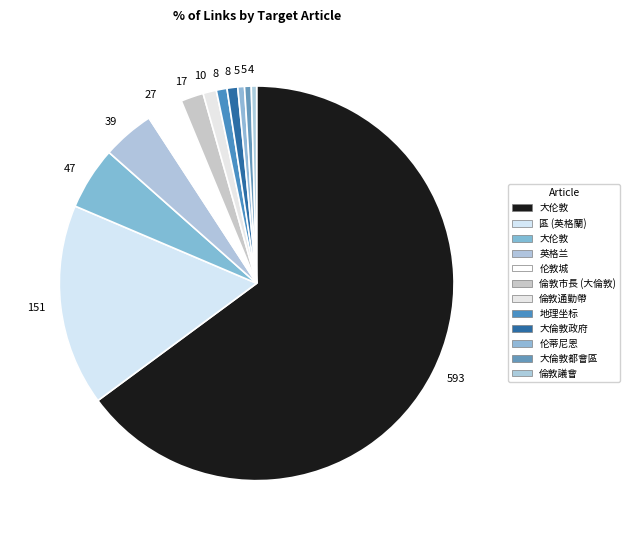

To the nearest percent, what is the average slice percentage?

8%